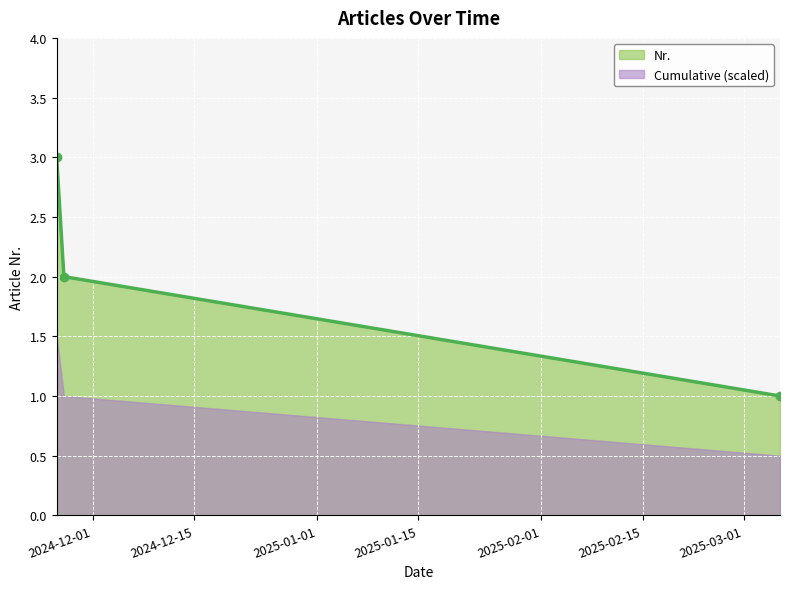

How many values in the Nr. series are below 2?

1